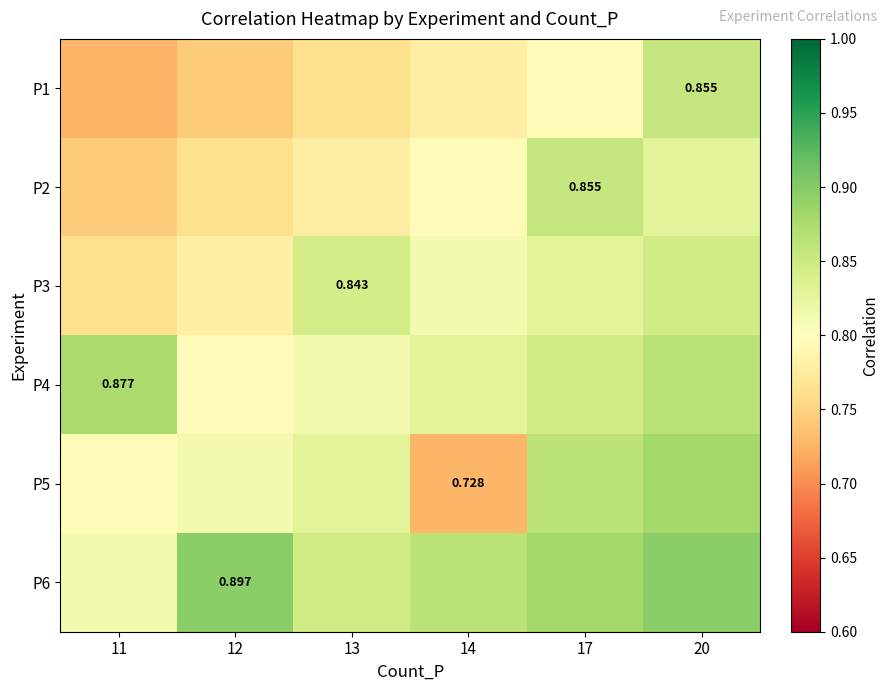

Count the P3 values in the range 0 to 1.

6